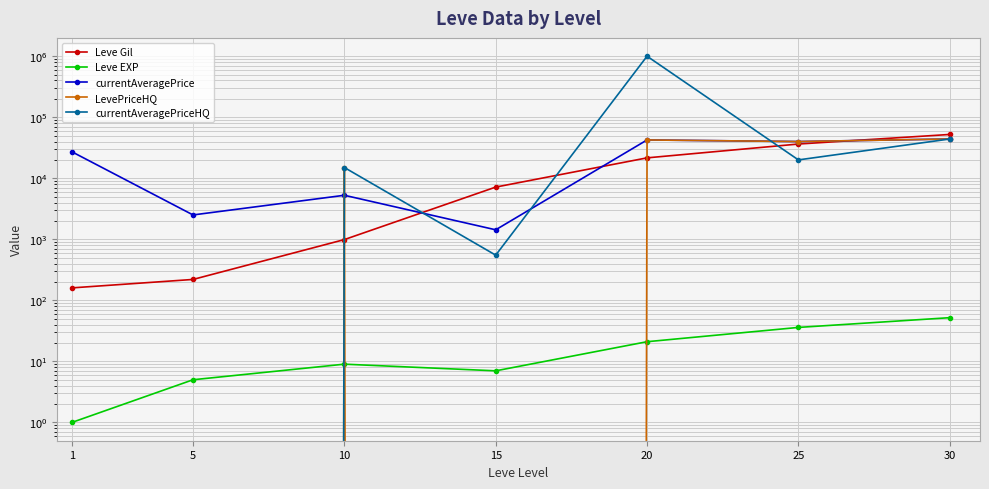

Is it true that LevePriceHQ equals 15000 at 10?

True